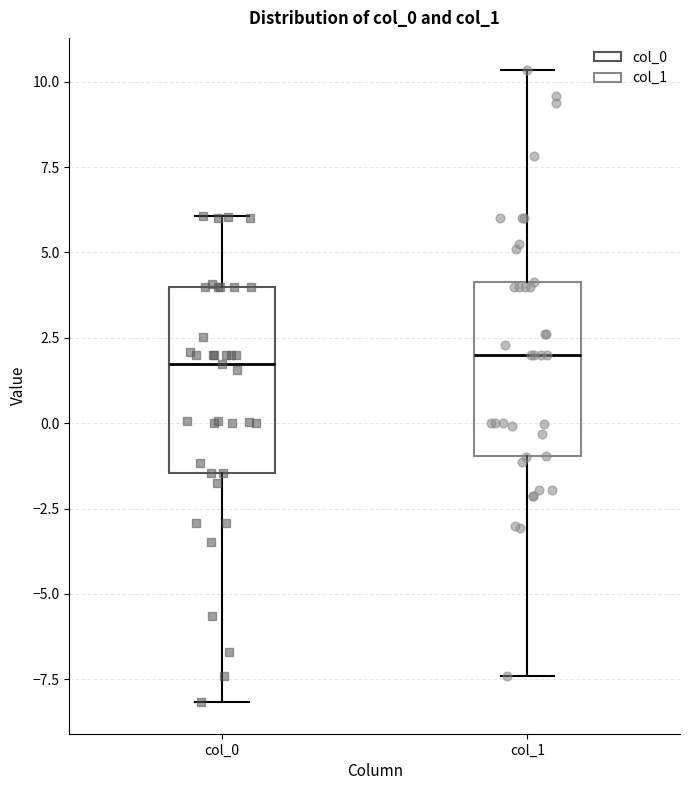

Where does the lower whisker of the box for col_1 end on the y-axis? The values are not printed on the chart, so give them approximately, as read against the axis.

-7.5